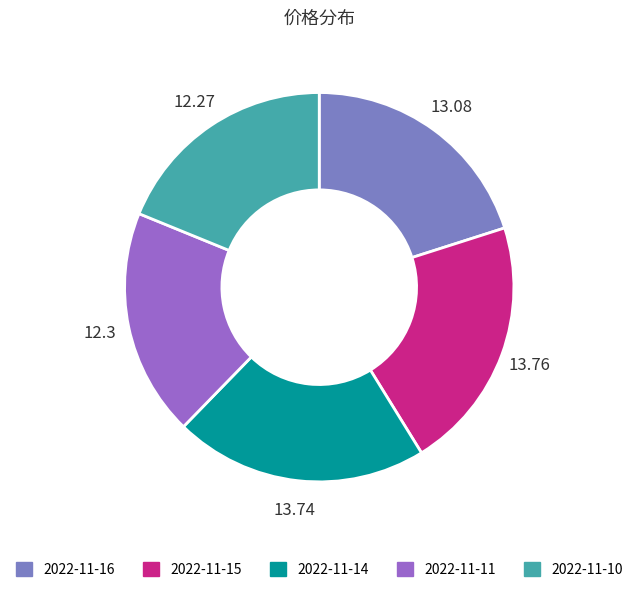

What percentage is the 2022-11-15 slice, to the nearest percent?

21%